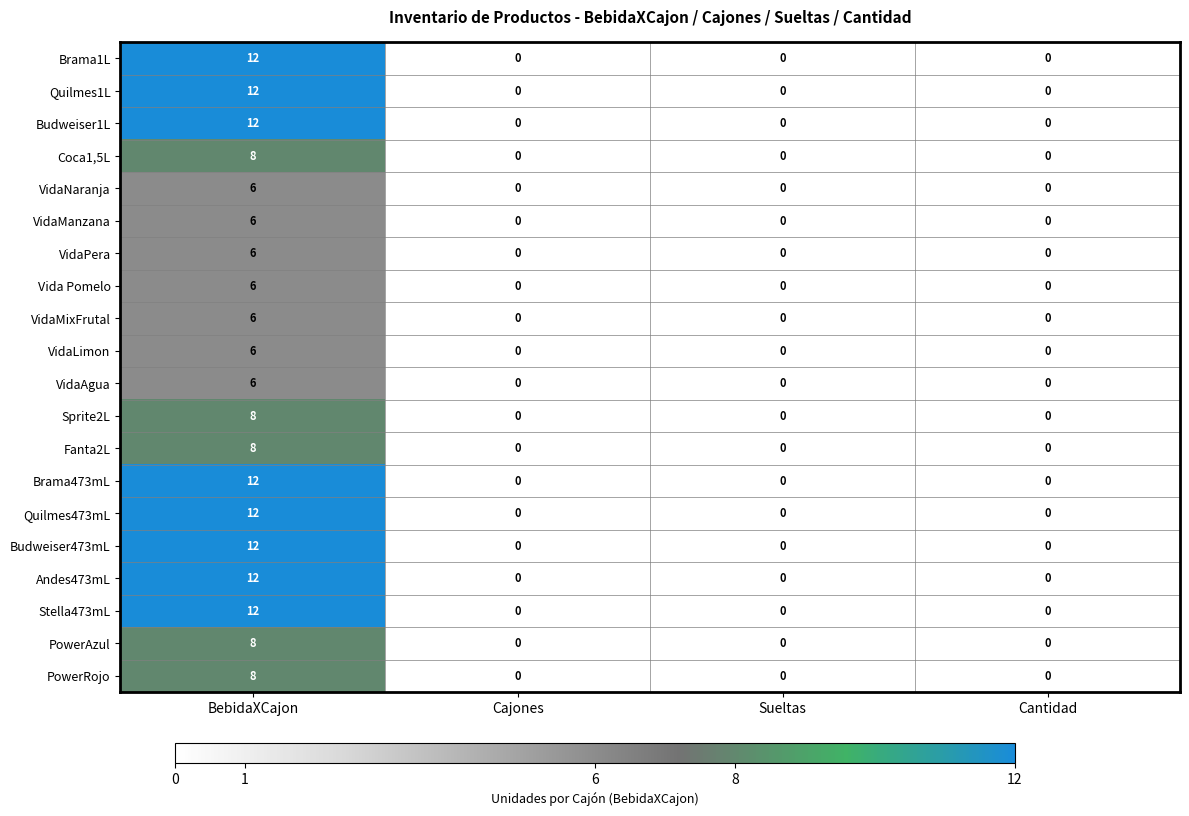

Is it true that Budweiser473mL equals -7 at Cantidad?

False